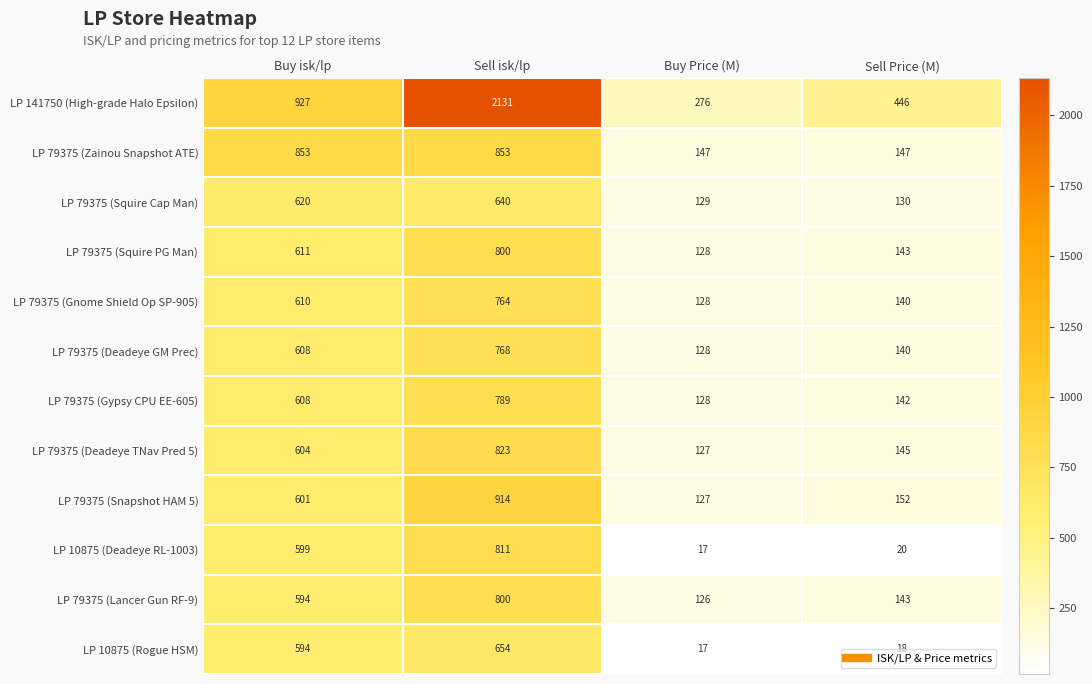

What is the spread (max minus min) of values at Buy Price (M)?

259